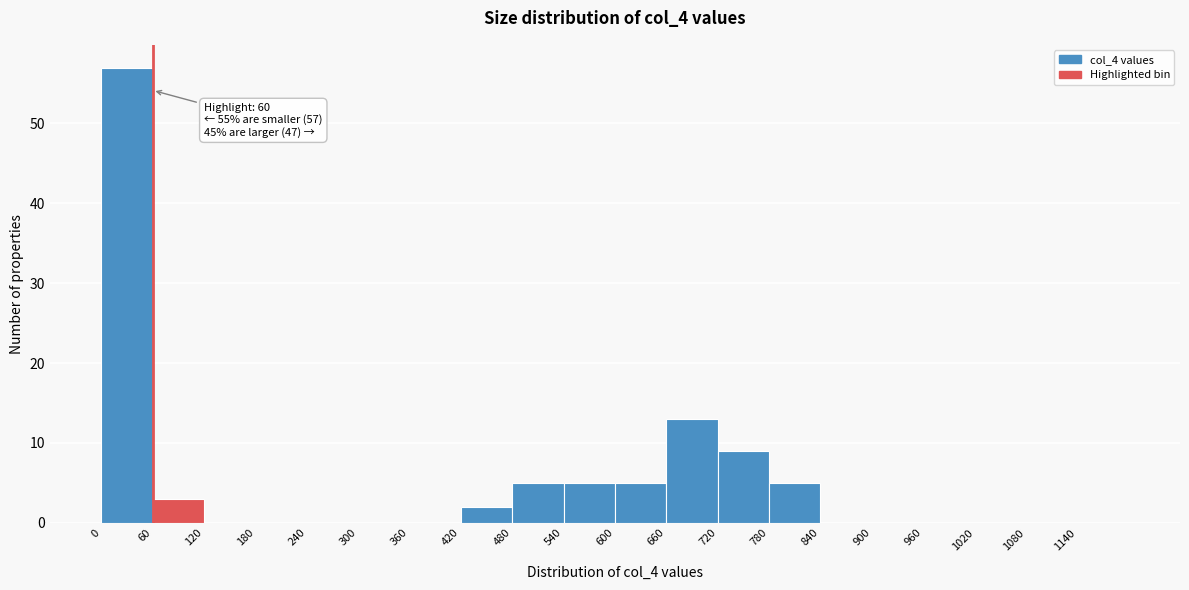

Which range on the x-axis has the tallest bar?

0 to 60